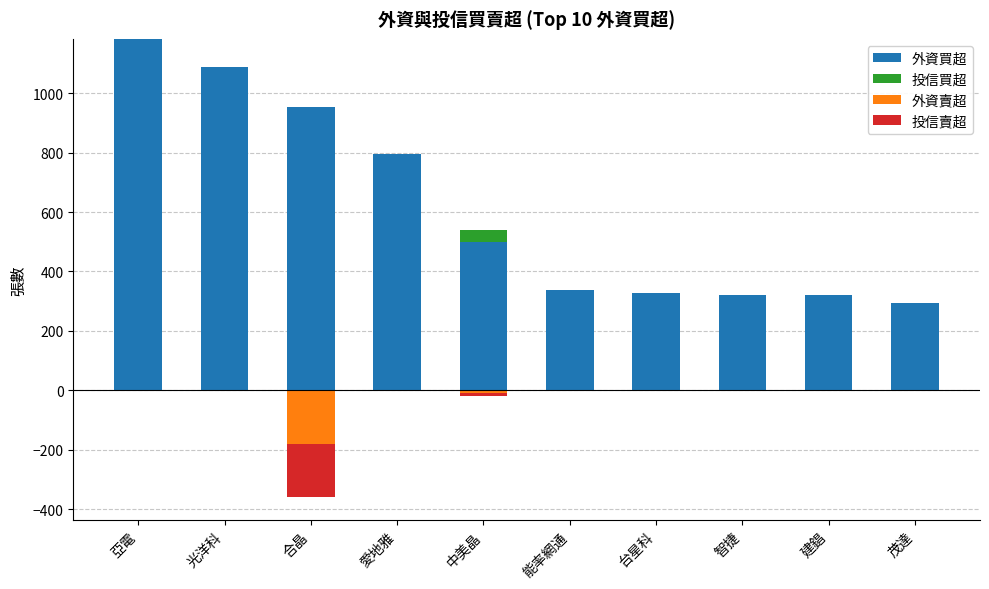

What is the label of the 4th bar from the right?

台星科